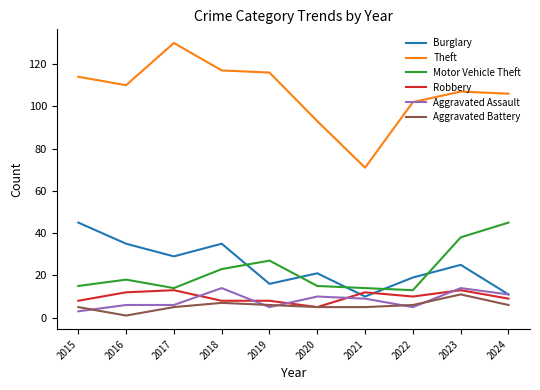

What is the highest value of the Theft series?

130